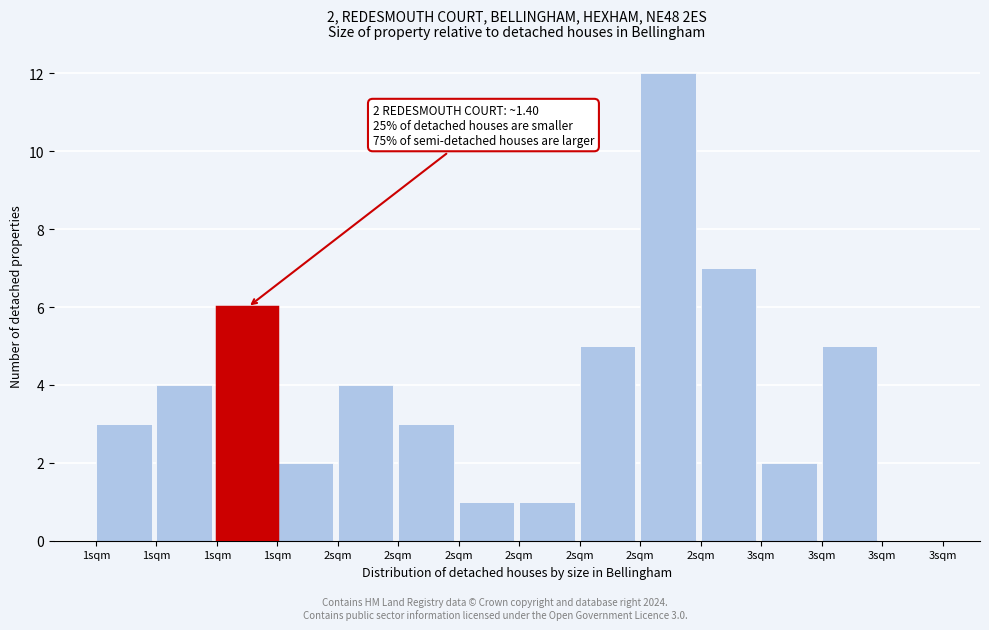

How many values are above zero?

13